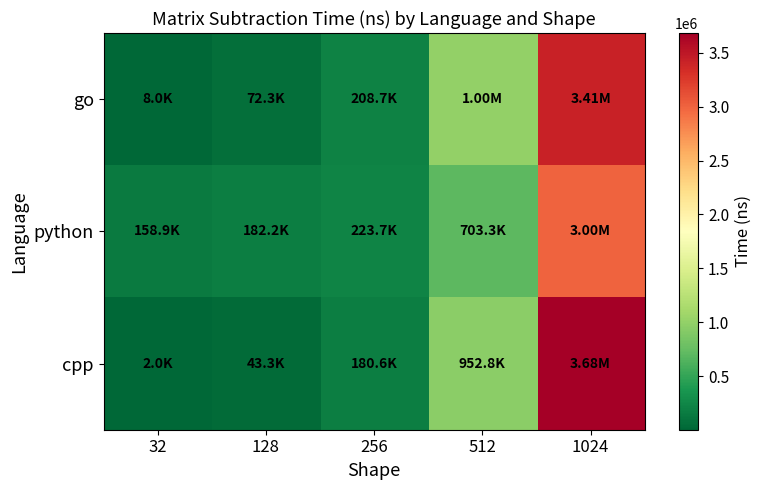

What is the greatest value displayed?

3682880